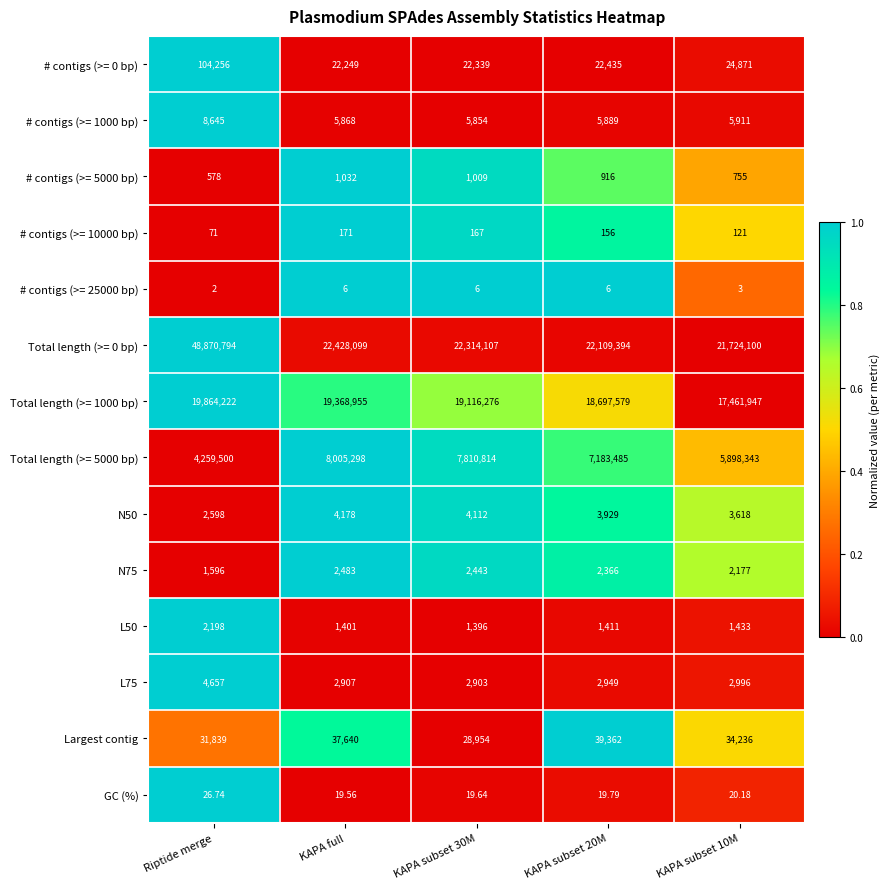

Which label corresponds to the smallest value in the chart?

Riptide merge